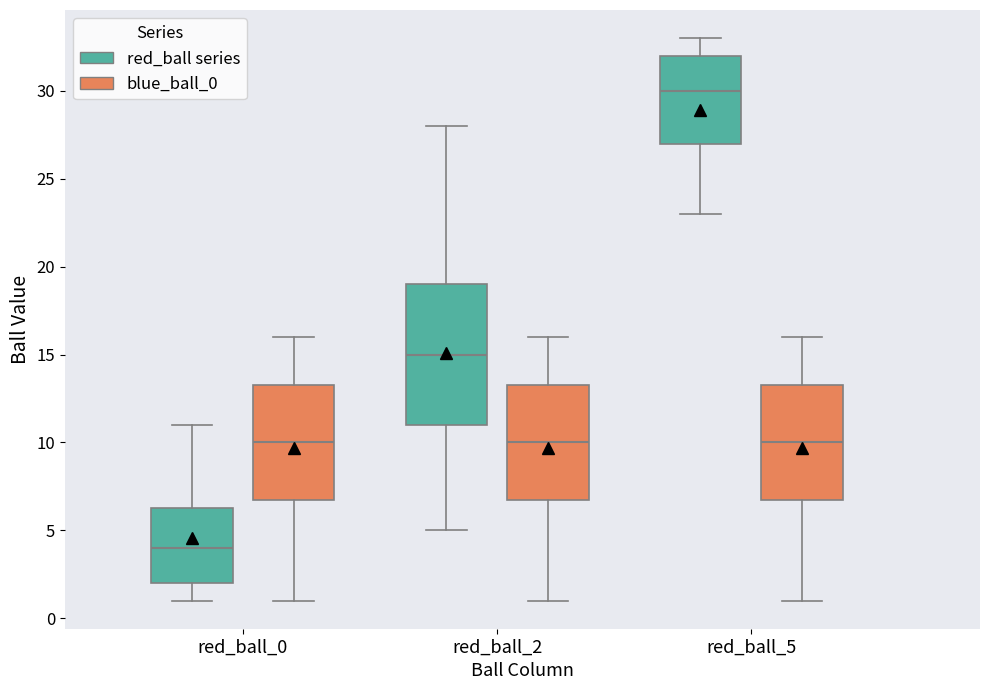

Where does the upper whisker of the box for red_ball_2 (blue_ball_0) end on the y-axis? The values are not printed on the chart, so give them approximately, as read against the axis.

16.0